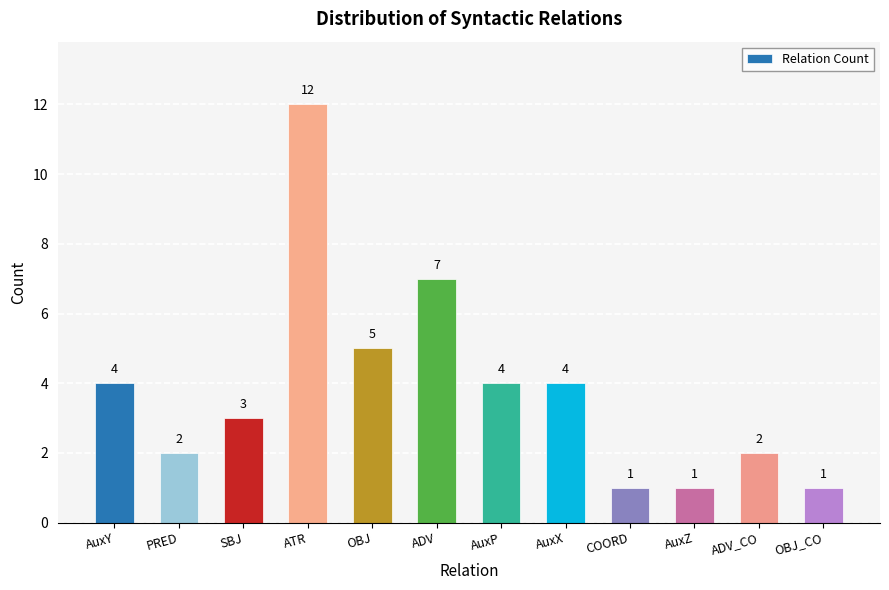

How many bars are there in total?

12